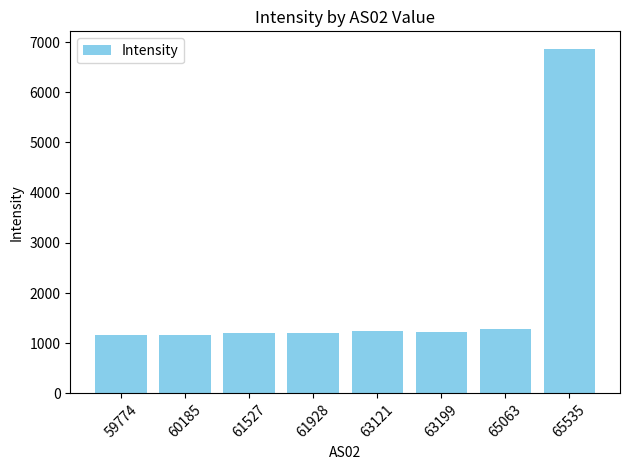

Are the bars horizontal?

No